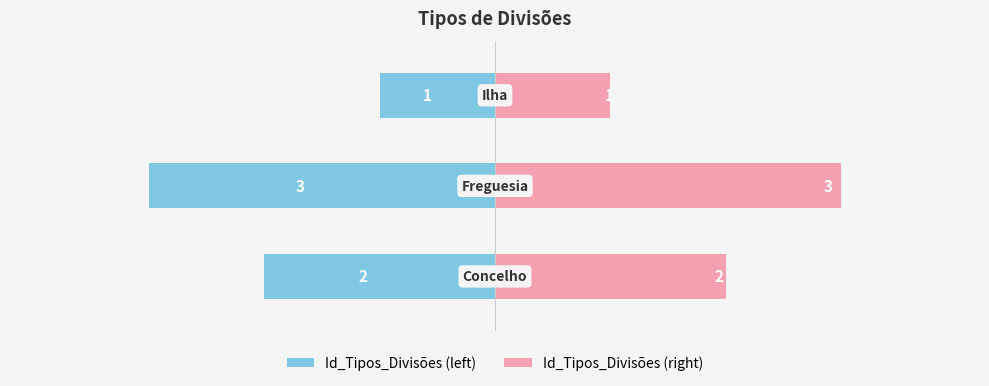

How many values in the Id_Tipos_Divisões (right) series are below 2?

1